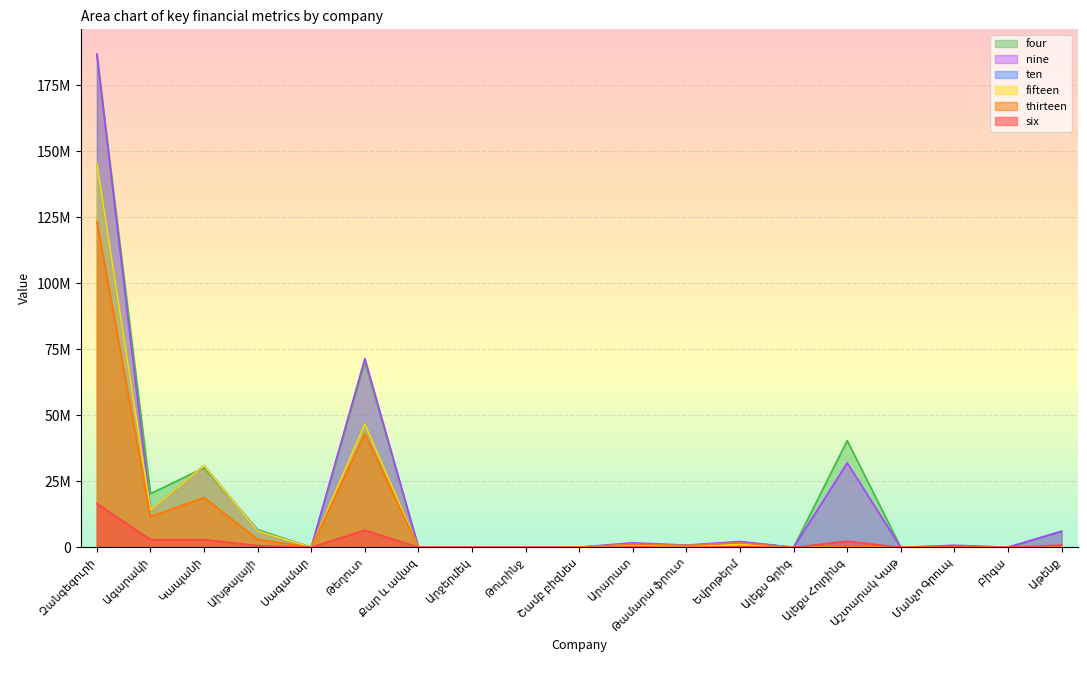

What is the difference between the thirteen values at Շամբ բիզնես and Թամարա ֆրուտ?

688970